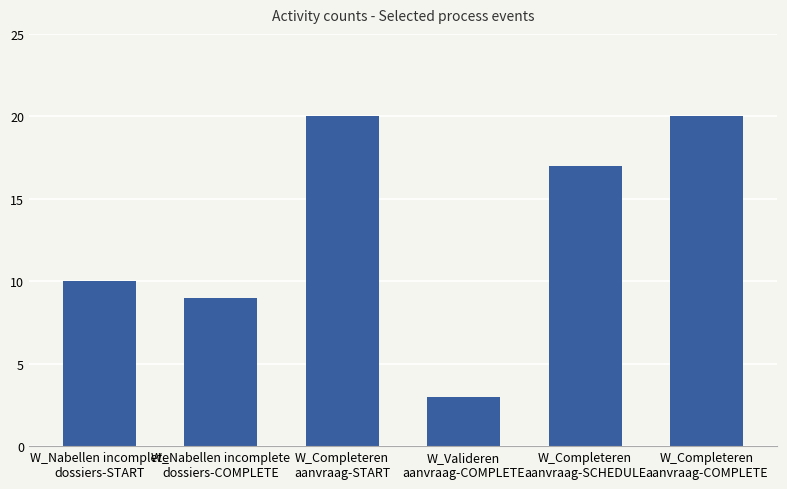

True or false: the data shows 27 at W_Completeren
aanvraag-START.

False